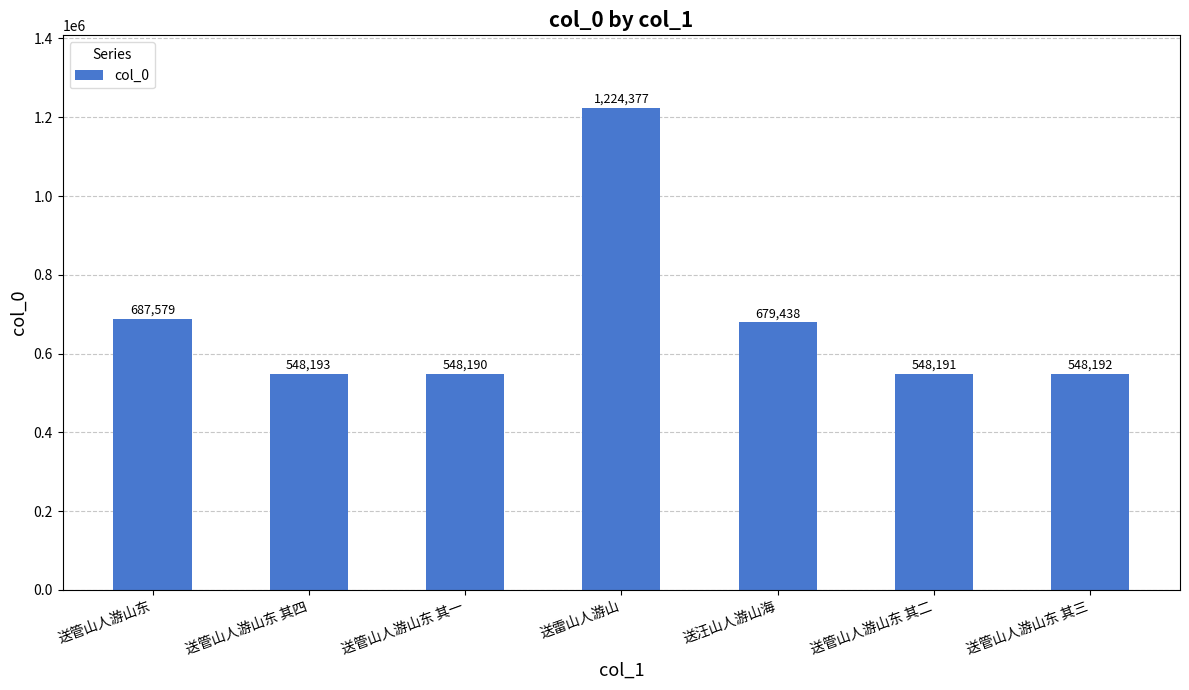

How many data points are less than 548193?

3